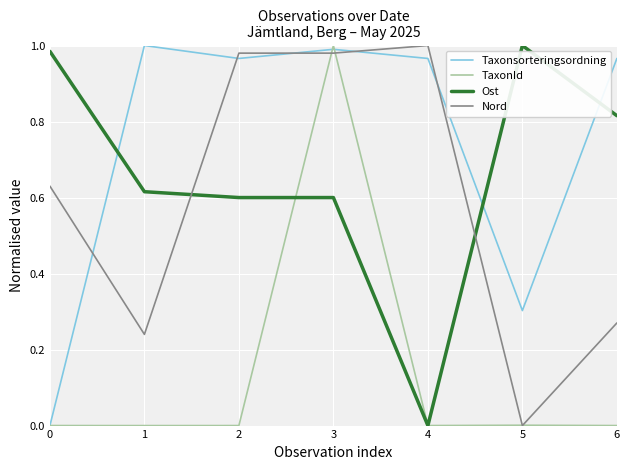

Where is Ost nearest to the value 0?

4